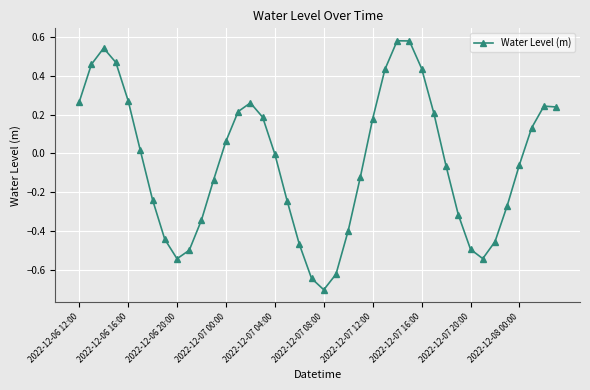

What is the value of the 21st point from the left?

-0.7